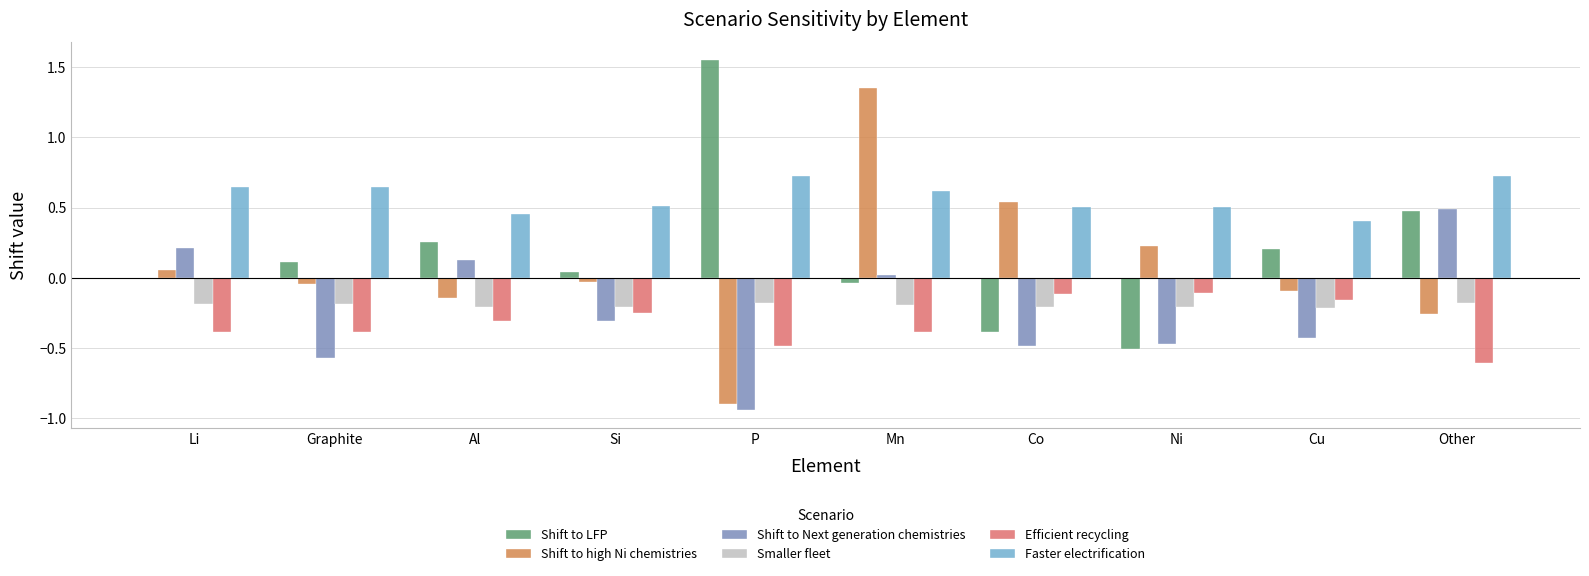

The Efficient recycling series shows -0.1 at Li. True or false?

False